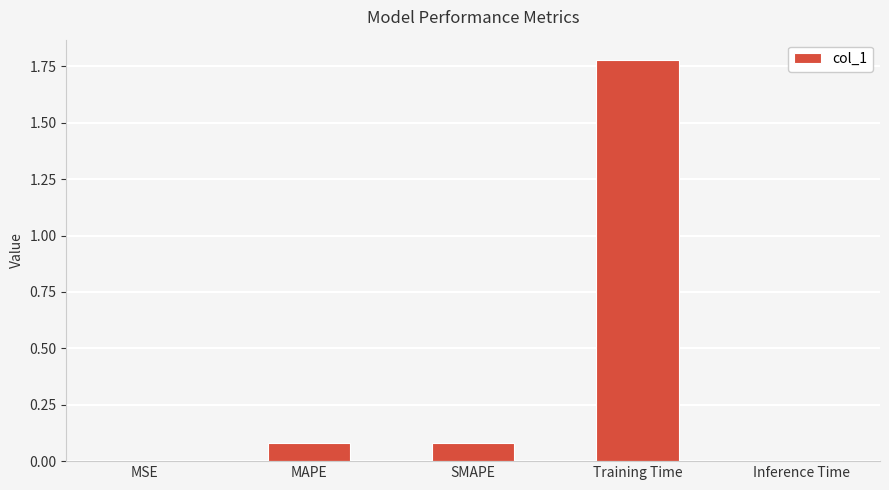

What is the change in value from SMAPE to Training Time?

+1.7